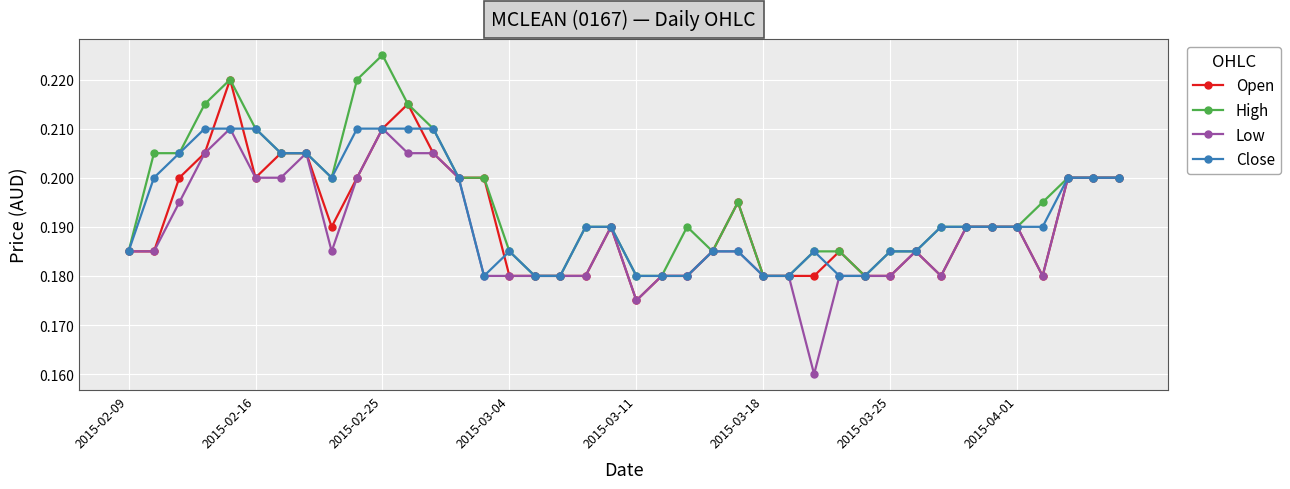

What are all the series names shown in the legend?

Open, High, Low, Close